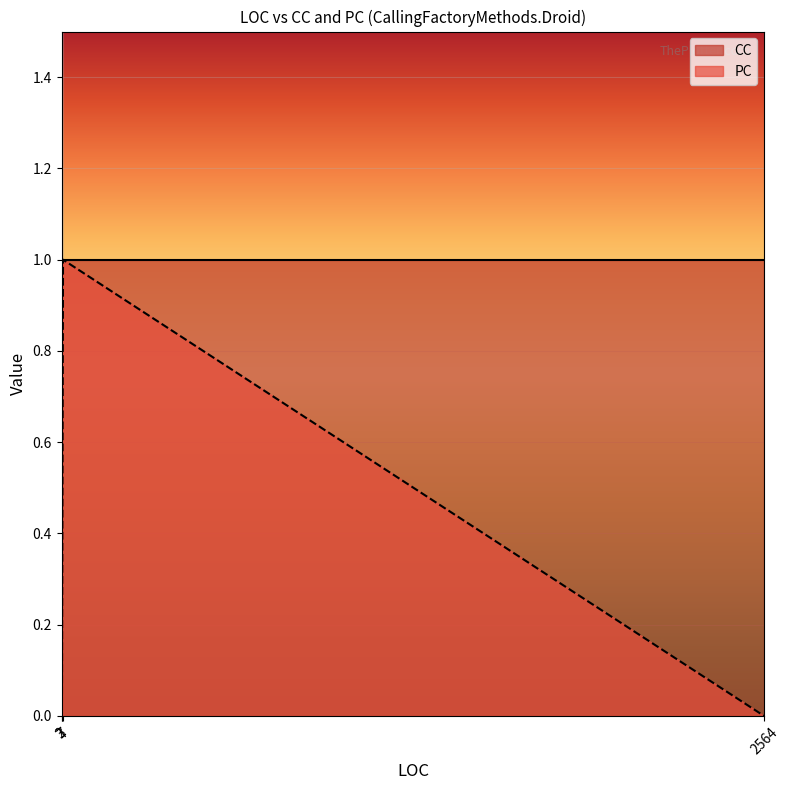

Which has a higher value, 7 or 3?

7